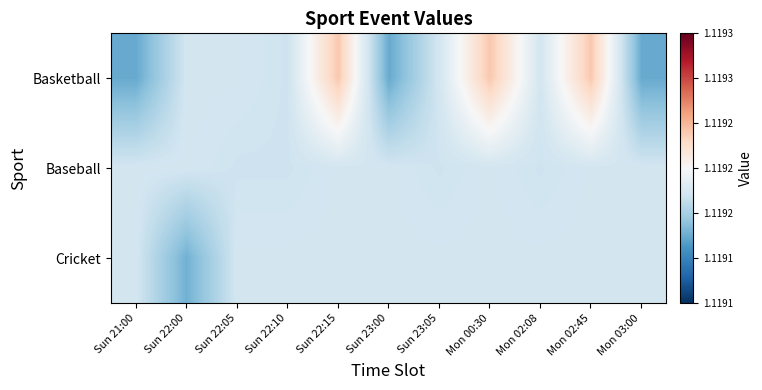

Reading left to right, extract all data points from this chart.

Basketball: Sun 21:00=1.1	Sun 22:00=1.1	Sun 22:05=1.1	Sun 22:10=1.1	Sun 22:15=1.1	Sun 23:00=1.1	Sun 23:05=1.1	Mon 00:30=1.1	Mon 02:08=1.1	Mon 02:45=1.1	Mon 03:00=1.1
Baseball: Sun 21:00=1.1	Sun 22:00=1.1	Sun 22:05=1.1	Sun 22:10=1.1	Sun 22:15=1.1	Sun 23:00=1.1	Sun 23:05=1.1	Mon 00:30=1.1	Mon 02:08=1.1	Mon 02:45=1.1	Mon 03:00=1.1
Cricket: Sun 21:00=1.1	Sun 22:00=1.1	Sun 22:05=1.1	Sun 22:10=1.1	Sun 22:15=1.1	Sun 23:00=1.1	Sun 23:05=1.1	Mon 00:30=1.1	Mon 02:08=1.1	Mon 02:45=1.1	Mon 03:00=1.1